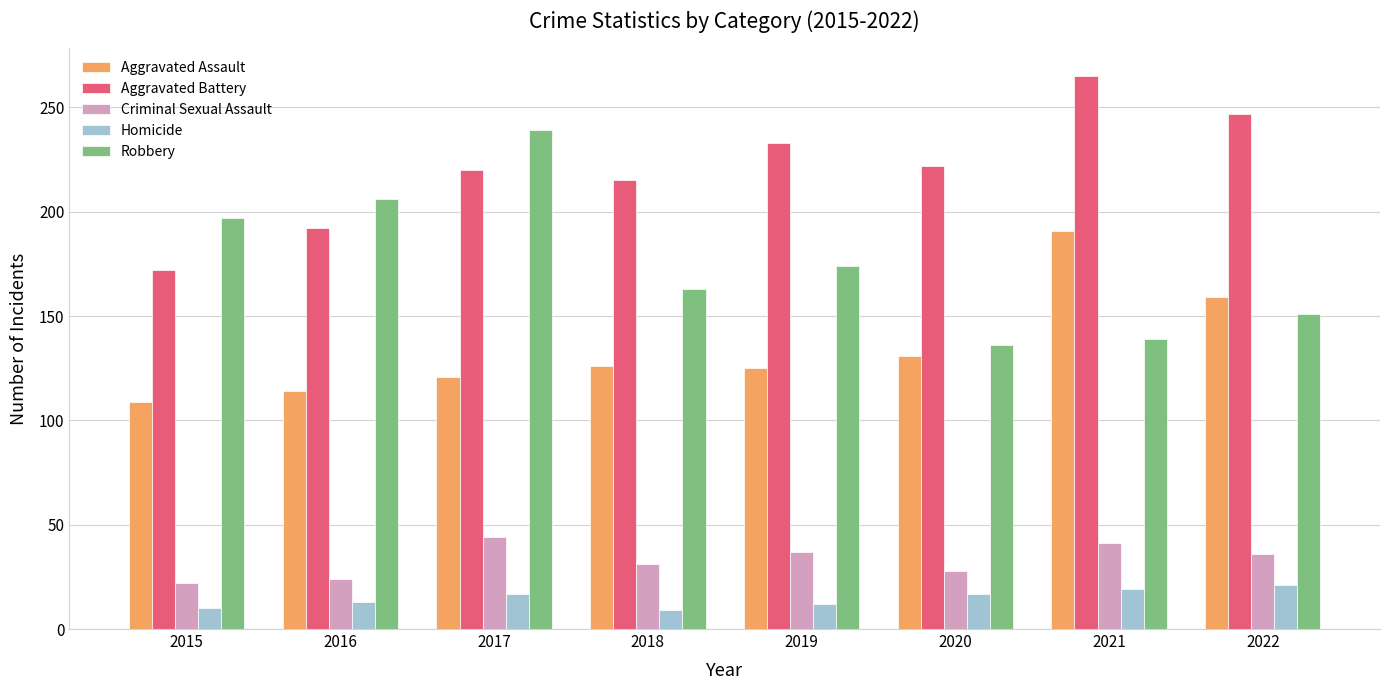

What is the value of the Aggravated Battery bar at the 1st from the left?

172